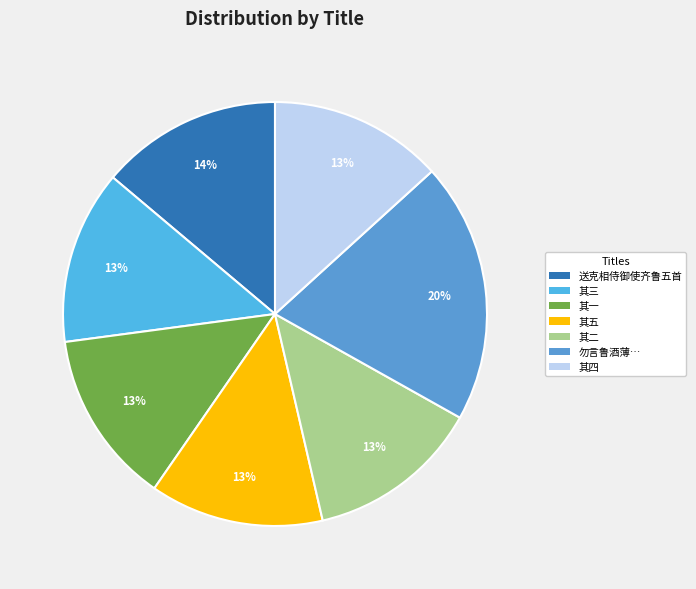

How many slices are in this pie chart?

7